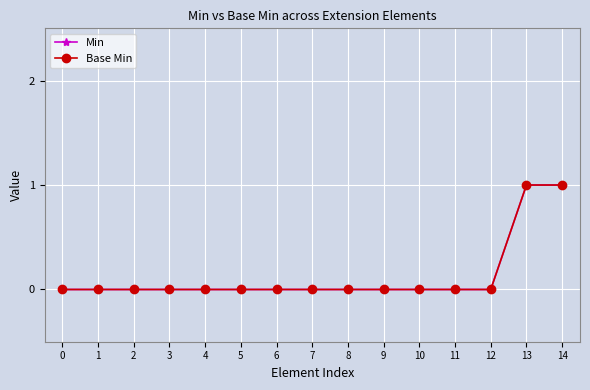

Reading left to right, extract all data points from this chart.

Min: 0=0	1=0	2=0	3=0	4=0	5=0	6=0	7=0	8=0	9=0	10=0	11=0	12=0	13=1	14=1
Base Min: 0=0	1=0	2=0	3=0	4=0	5=0	6=0	7=0	8=0	9=0	10=0	11=0	12=0	13=1	14=1